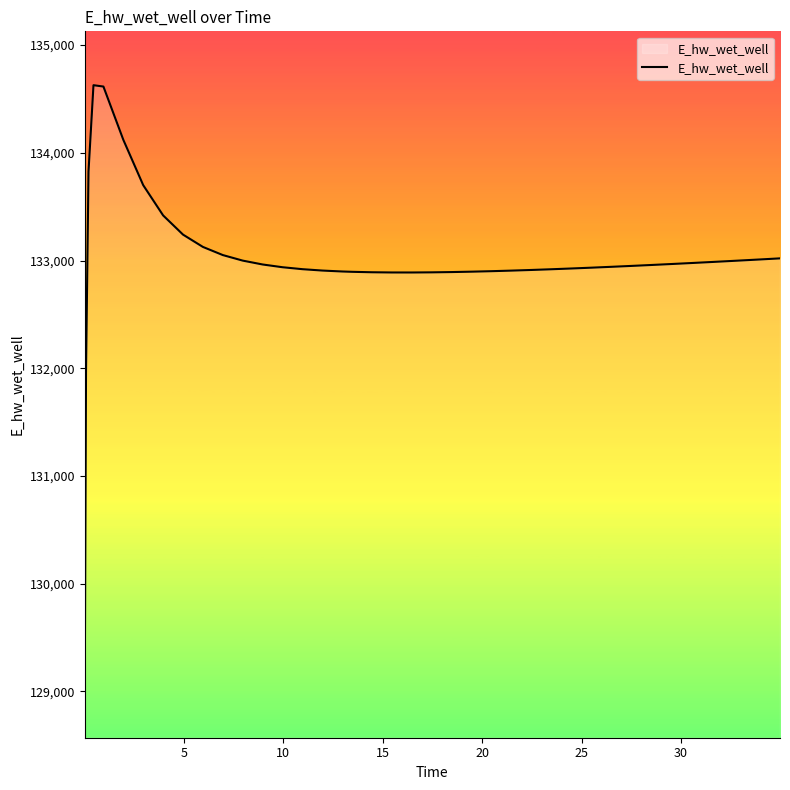

What is the maximum value shown in the chart?

134628.0